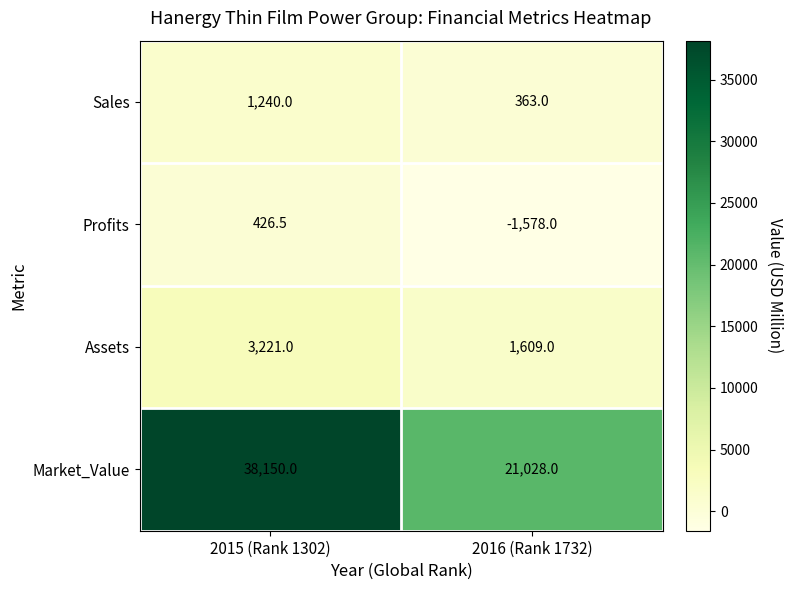

Which series has the widest spread of values?

Market_Value